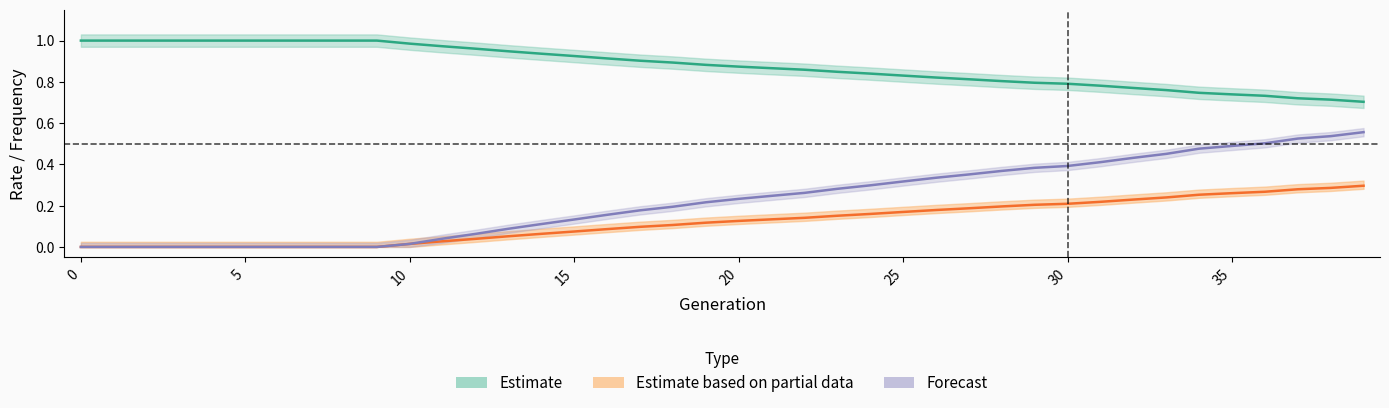

True or false: rate_drive has more than 1 points higher than both neighbors.

False